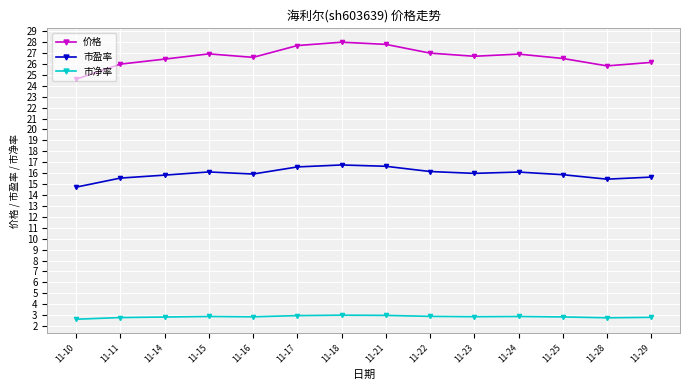

How many categories are shown in the chart?

14